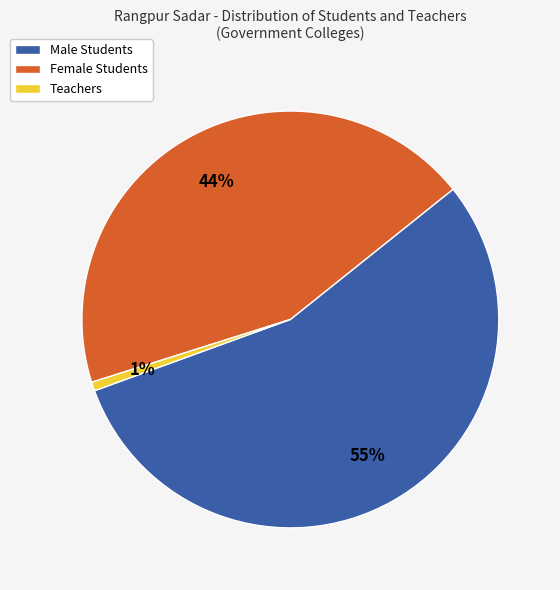

The Teachers slice represents 13% of the pie. True or false?

False